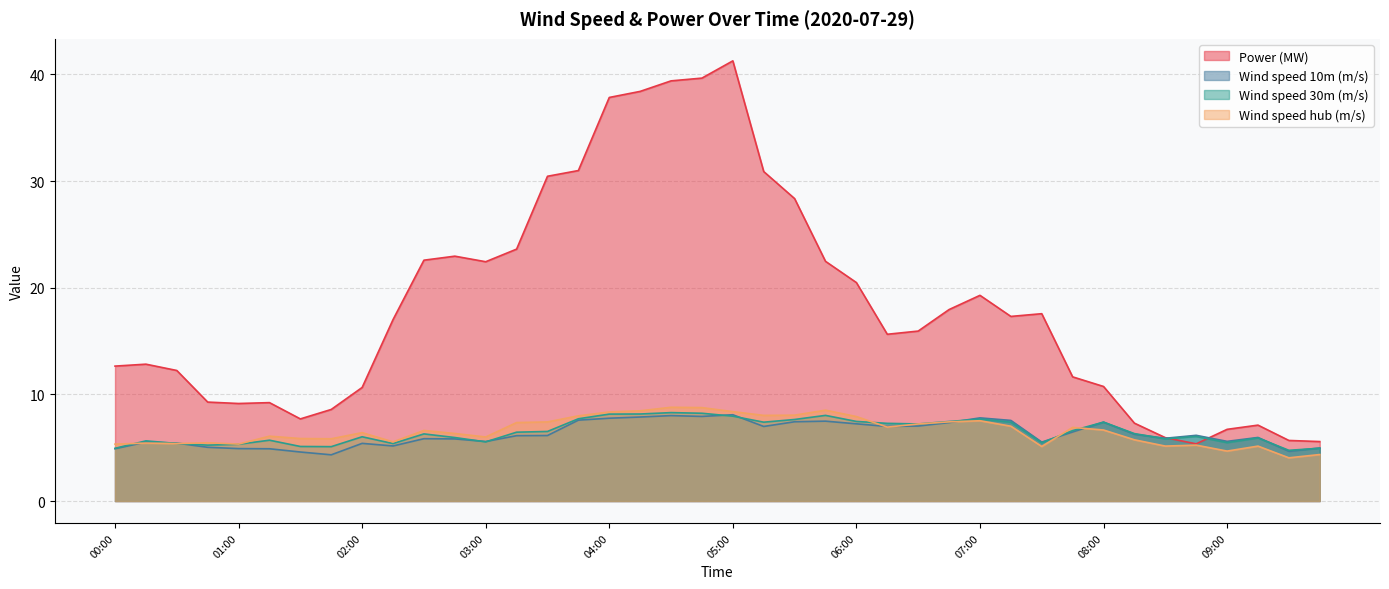

Which series ends up on top after the final intersection of Wind speed hub (m/s) and Wind speed 30m (m/s)?

Wind speed 30m (m/s)